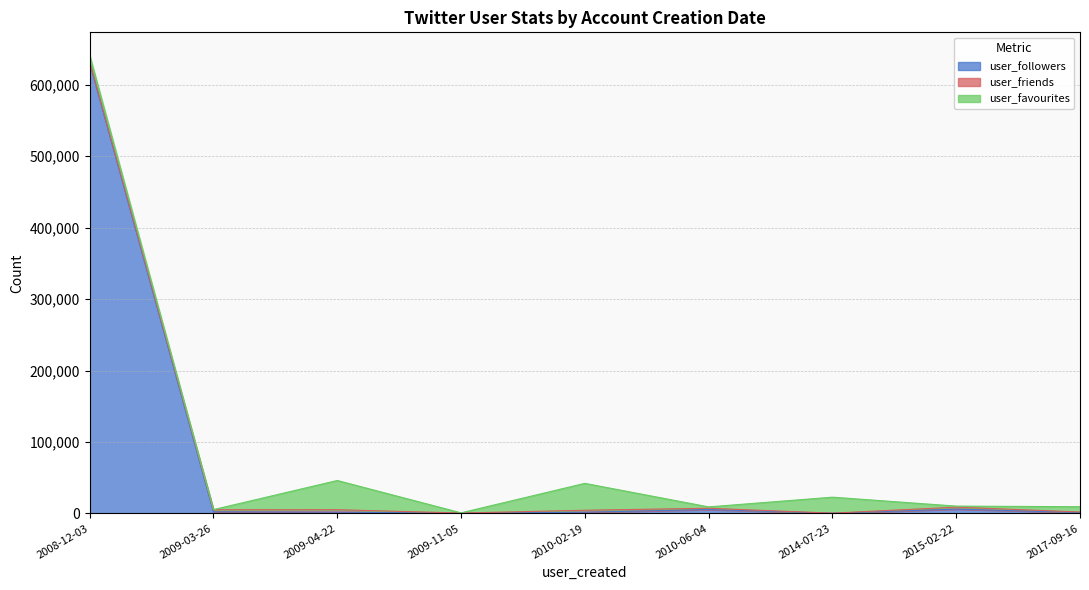

True or false: user_followers and user_favourites intersect in this chart.

True